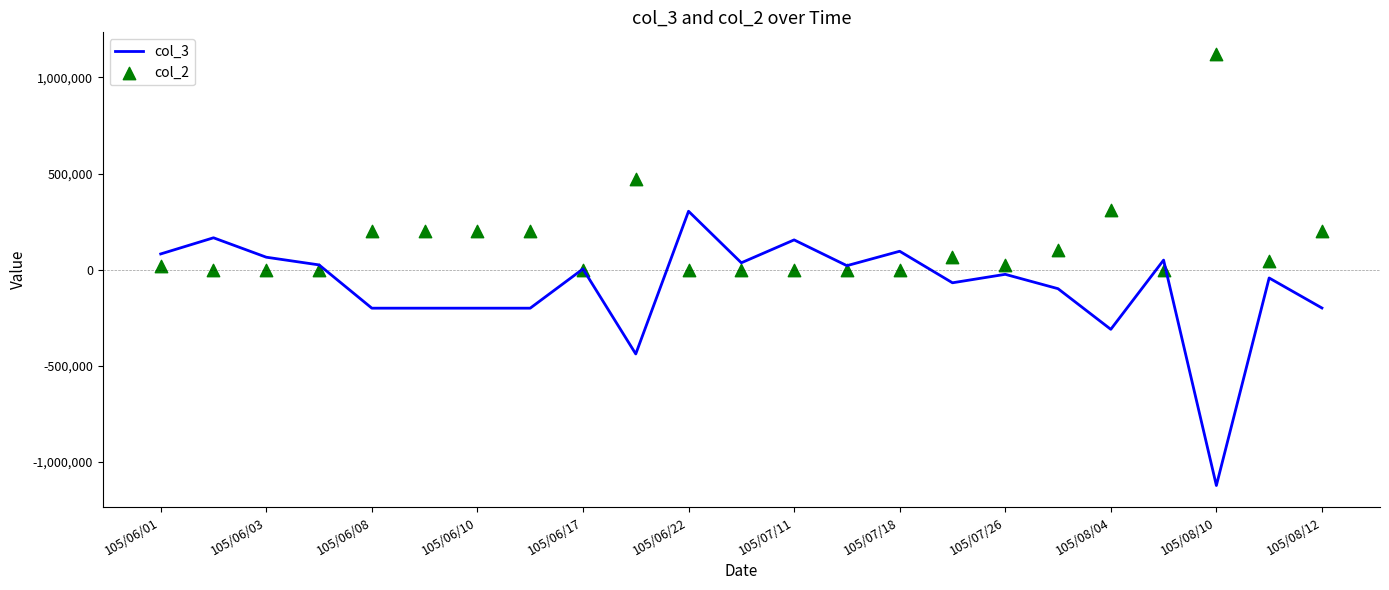

Which series contains the lowest Y value?

col_3